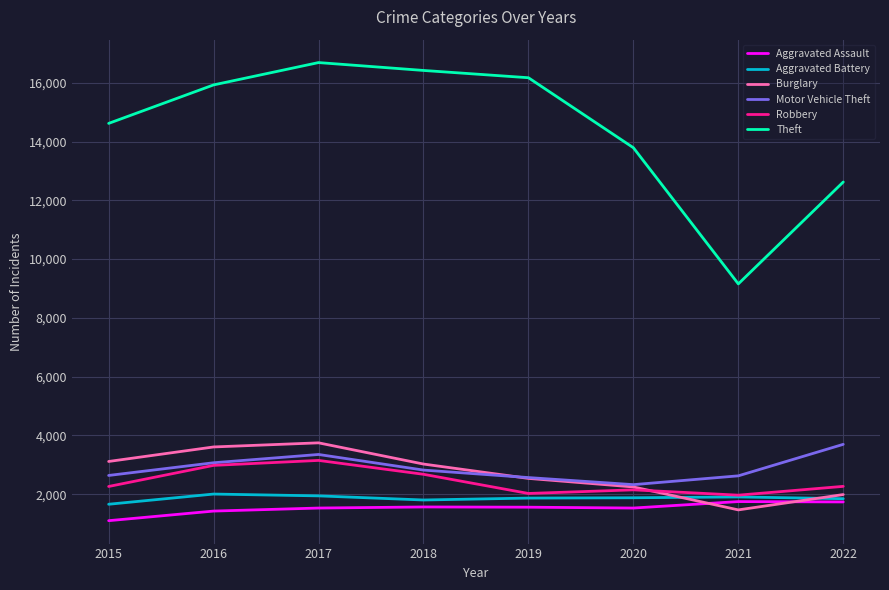

At which category is the sum across all series the highest?

2017